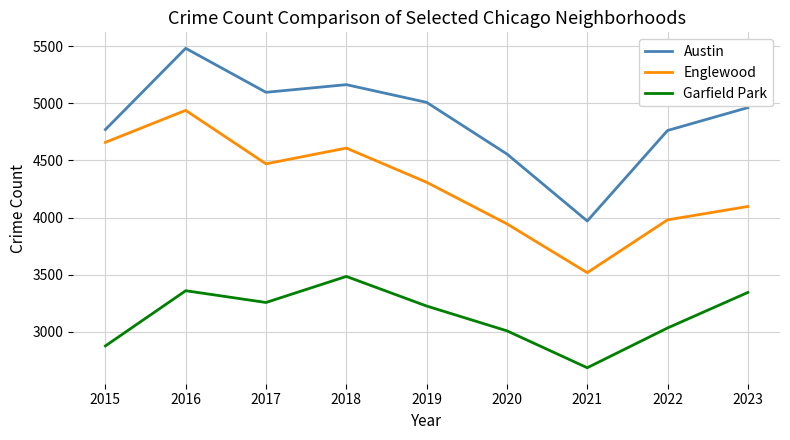

What value does the Garfield Park series have at 2021, to the nearest 50?

2700